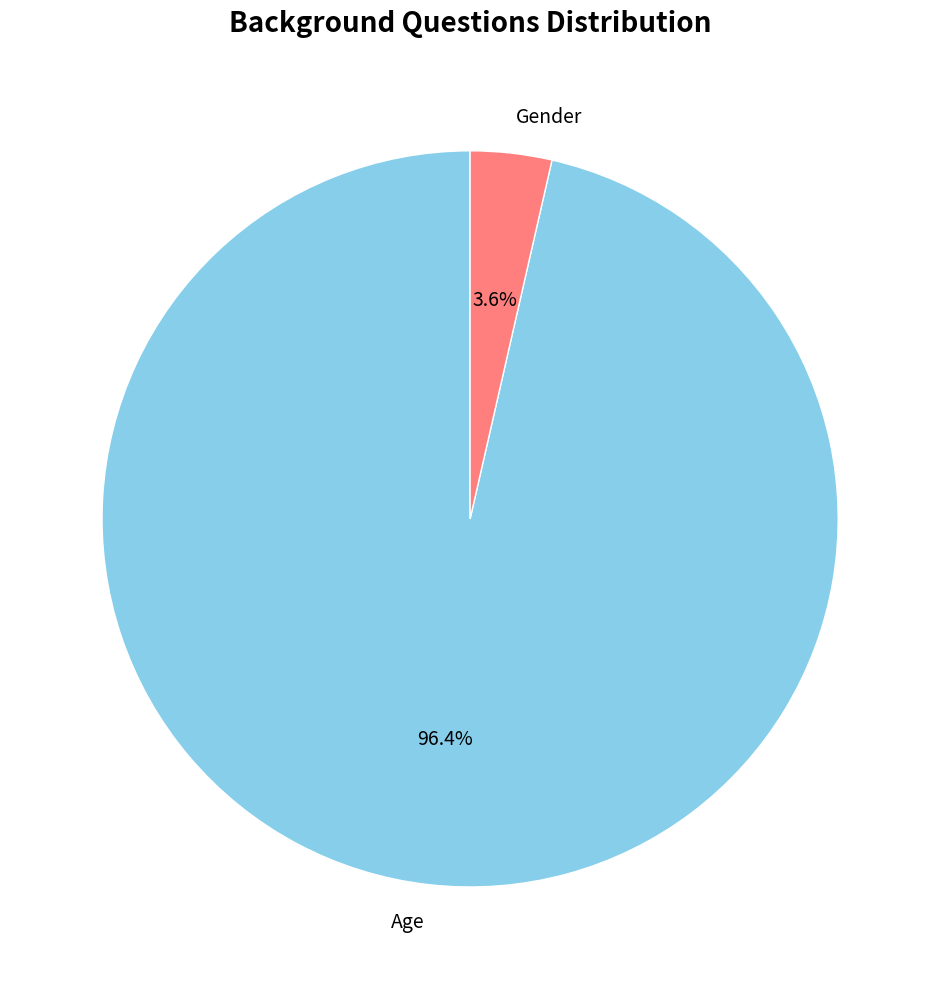

Does any single category account for the majority?

Yes